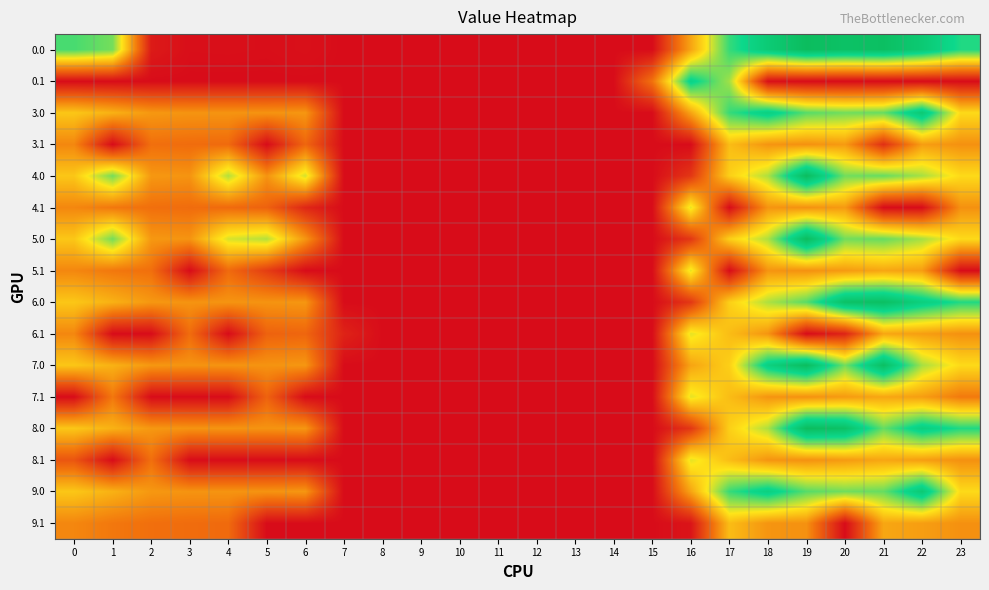

Reading left to right, what are all the values shown in this chart?

0.0: 0=482.0	1=449.5	2=25.5	3=4.4	4=4.9	5=3.8	6=8.0	7=0.0	8=0.0	9=0.0	10=0.0	11=0.0	12=0.0	13=0.0	14=0.0	15=0.0	16=250.9	17=494.8	18=586.7	19=649.2	20=629.9	21=638.4	22=592.3	23=511.3
0.1: 0=0.0	1=0.0	2=0.0	3=0.0	4=0.0	5=0.0	6=0.0	7=0.0	8=0.0	9=0.0	10=0.0	11=0.0	12=0.0	13=0.0	14=0.0	15=173.1	16=547.3	17=418.0	18=5.4	19=0.2	20=0.0	21=0.0	22=0.0	23=0.0
3.0: 0=304.0	1=271.5	2=232.3	3=226.4	4=226.9	5=225.8	6=230.0	7=0.0	8=0.0	9=0.0	10=0.0	11=0.0	12=0.0	13=0.0	14=0.0	15=0.0	16=250.9	17=494.8	18=559.9	19=471.2	20=451.9	21=460.4	22=592.3	23=333.3
3.1: 0=206.6	1=0.0	2=169.9	3=164.7	4=161.6	5=0.0	6=154.2	7=0.0	8=0.0	9=0.0	10=0.0	11=0.0	12=0.0	13=0.0	14=0.0	15=0.0	16=0.0	17=288.6	18=227.4	19=222.2	20=236.5	21=61.4	22=241.9	23=221.4
4.0: 0=304.0	1=449.5	2=232.3	3=226.4	4=404.9	5=225.8	6=381.2	7=0.0	8=0.0	9=0.0	10=0.0	11=0.0	12=0.0	13=0.0	14=0.0	15=0.0	16=72.9	17=316.8	18=408.7	19=649.2	20=451.9	21=460.4	22=414.3	23=333.3
4.1: 0=206.6	1=183.1	2=169.9	3=164.7	4=161.6	5=147.7	6=45.9	7=0.0	8=0.0	9=0.0	10=0.0	11=0.0	12=0.0	13=0.0	14=0.0	15=0.0	16=369.3	17=0.0	18=227.4	19=222.2	20=236.5	21=0.0	22=0.0	23=221.4
5.0: 0=304.0	1=449.5	2=232.3	3=226.4	4=378.1	5=403.8	6=230.0	7=0.0	8=0.0	9=0.0	10=0.0	11=0.0	12=0.0	13=0.0	14=0.0	15=0.0	16=72.9	17=316.8	18=408.7	19=649.2	20=451.9	21=460.4	22=414.3	23=333.3
5.1: 0=206.6	1=183.1	2=169.9	3=0.0	4=161.6	5=84.2	6=0.0	7=0.0	8=0.0	9=0.0	10=0.0	11=0.0	12=0.0	13=0.0	14=0.0	15=0.0	16=369.3	17=0.0	18=227.4	19=222.2	20=236.5	21=254.4	22=241.9	23=0.0
6.0: 0=304.0	1=271.5	2=232.3	3=226.4	4=226.9	5=225.8	6=230.0	7=0.0	8=0.0	9=0.0	10=0.0	11=0.0	12=0.0	13=0.0	14=0.0	15=0.0	16=72.9	17=316.8	18=408.7	19=471.2	20=629.9	21=638.4	22=565.5	23=511.3
6.1: 0=206.6	1=0.0	2=0.0	3=164.7	4=0.0	5=147.7	6=154.2	7=39.1	8=0.0	9=0.0	10=0.0	11=0.0	12=0.0	13=0.0	14=0.0	15=0.0	16=369.3	17=288.6	18=227.4	19=0.0	20=41.2	21=254.4	22=241.9	23=221.4
7.0: 0=304.0	1=271.5	2=232.3	3=226.4	4=226.9	5=225.8	6=230.0	7=0.0	8=0.0	9=0.0	10=0.0	11=0.0	12=0.0	13=0.0	14=0.0	15=0.0	16=250.9	17=316.8	18=559.9	19=649.2	20=451.9	21=638.4	22=414.3	23=333.3
7.1: 0=0.0	1=183.1	2=0.0	3=0.0	4=0.0	5=147.7	6=0.0	7=0.0	8=0.0	9=0.0	10=0.0	11=0.0	12=0.0	13=0.0	14=0.0	15=0.0	16=369.3	17=288.6	18=227.4	19=222.2	20=236.5	21=254.4	22=241.9	23=186.0
8.0: 0=304.0	1=271.5	2=232.3	3=226.4	4=226.9	5=225.8	6=230.0	7=0.0	8=0.0	9=0.0	10=0.0	11=0.0	12=0.0	13=0.0	14=0.0	15=0.0	16=72.9	17=316.8	18=408.7	19=649.2	20=629.9	21=460.4	22=565.5	23=511.3
8.1: 0=124.8	1=0.0	2=169.9	3=0.0	4=0.0	5=0.0	6=0.0	7=0.0	8=0.0	9=0.0	10=0.0	11=0.0	12=0.0	13=0.0	14=0.0	15=0.0	16=369.3	17=288.6	18=227.4	19=222.2	20=236.5	21=254.4	22=241.9	23=221.4
9.0: 0=304.0	1=271.5	2=232.3	3=226.4	4=226.9	5=225.8	6=230.0	7=0.0	8=0.0	9=0.0	10=0.0	11=0.0	12=0.0	13=0.0	14=0.0	15=0.0	16=250.9	17=494.8	18=559.9	19=471.2	20=451.9	21=460.4	22=592.3	23=333.3
9.1: 0=206.6	1=183.1	2=169.9	3=164.7	4=161.6	5=0.0	6=0.0	7=0.0	8=0.0	9=0.0	10=0.0	11=0.0	12=0.0	13=0.0	14=0.0	15=0.0	16=14.6	17=288.6	18=227.4	19=222.2	20=0.0	21=254.4	22=241.9	23=221.4